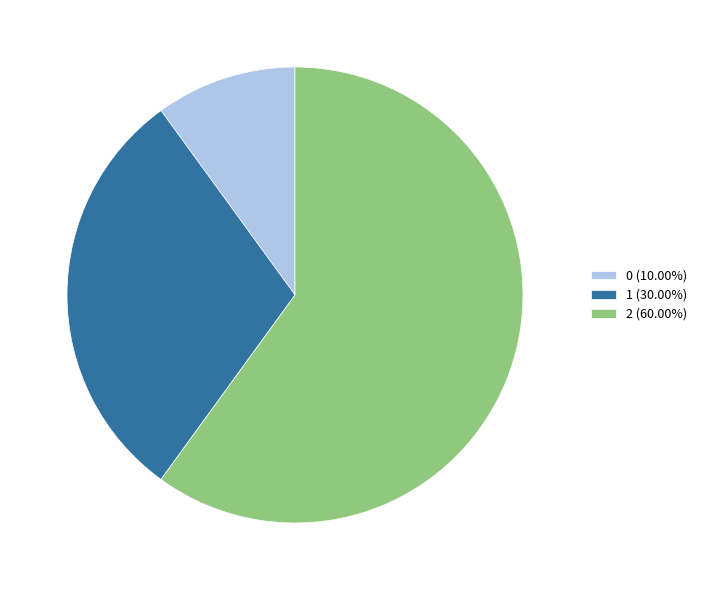

Is there any slice that represents more than half of the pie?

Yes